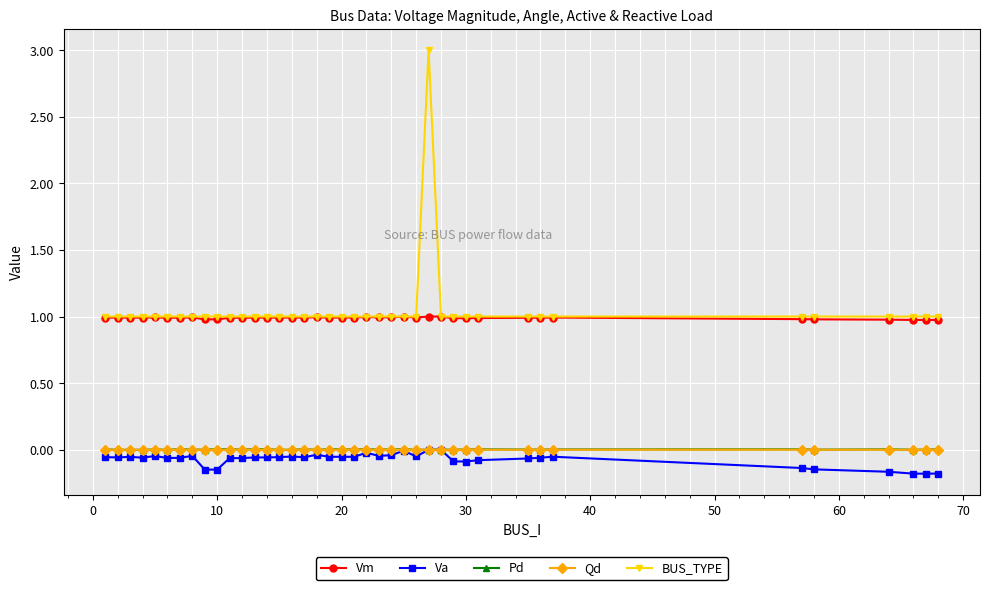

How many distinct data groups are displayed?

5